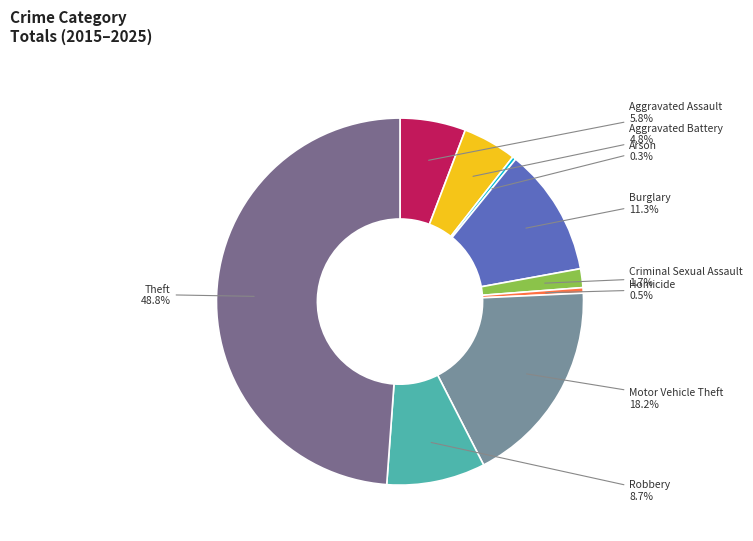

Does any single category account for the majority?

No